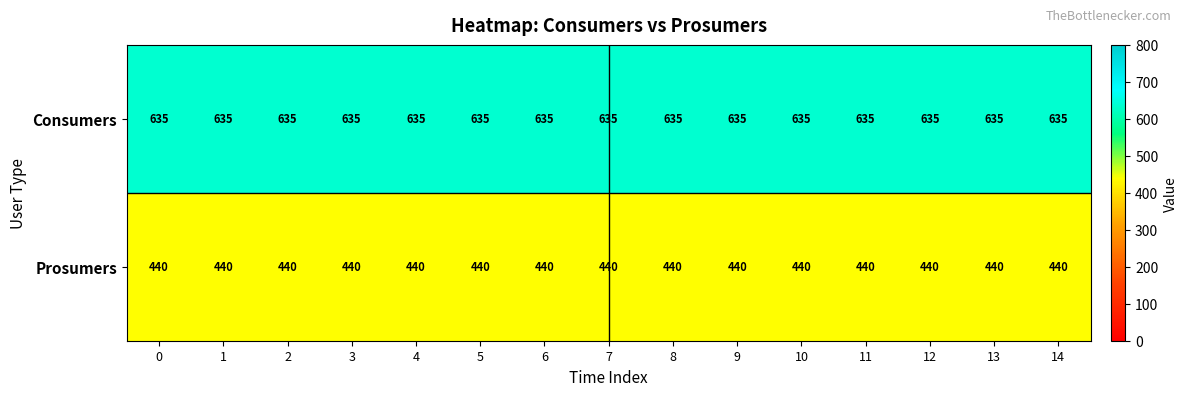

What is the approximate value of Prosumers at 12?

440